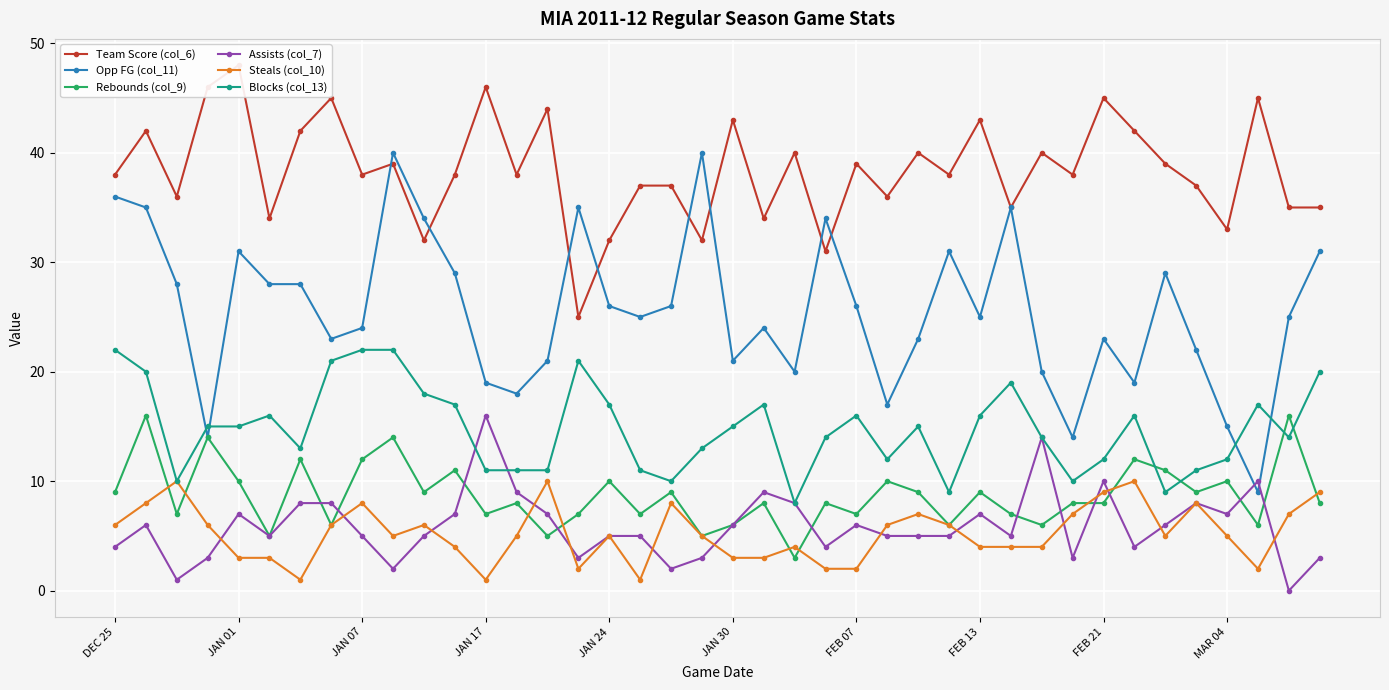

True or false: Blocks (col_13) has a value of 11 at JAN 01.

False